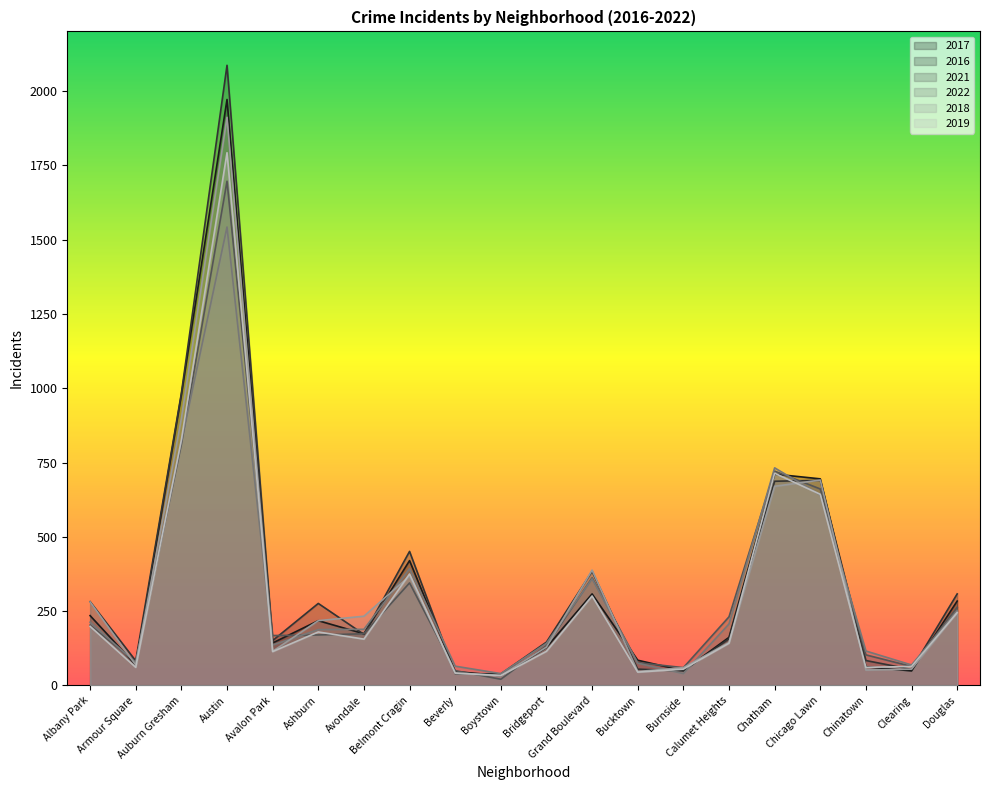

What is the sum of the 2022 values at Albany Park and Belmont Cragin?

606